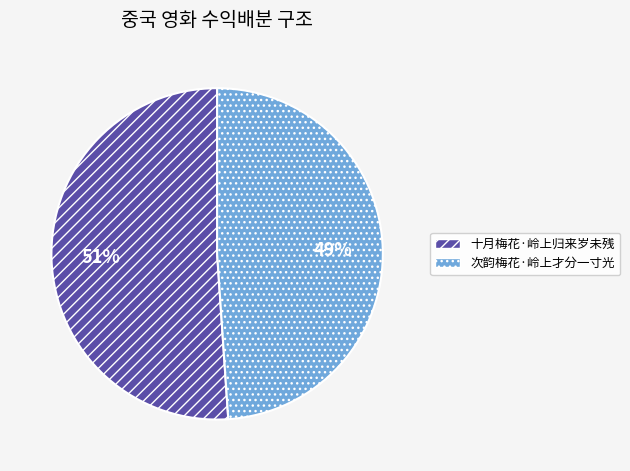

To the nearest percent, what is the combined percentage of 次韵梅花·岭上才分一寸光 and 十月梅花·岭上归来岁未残?

100%